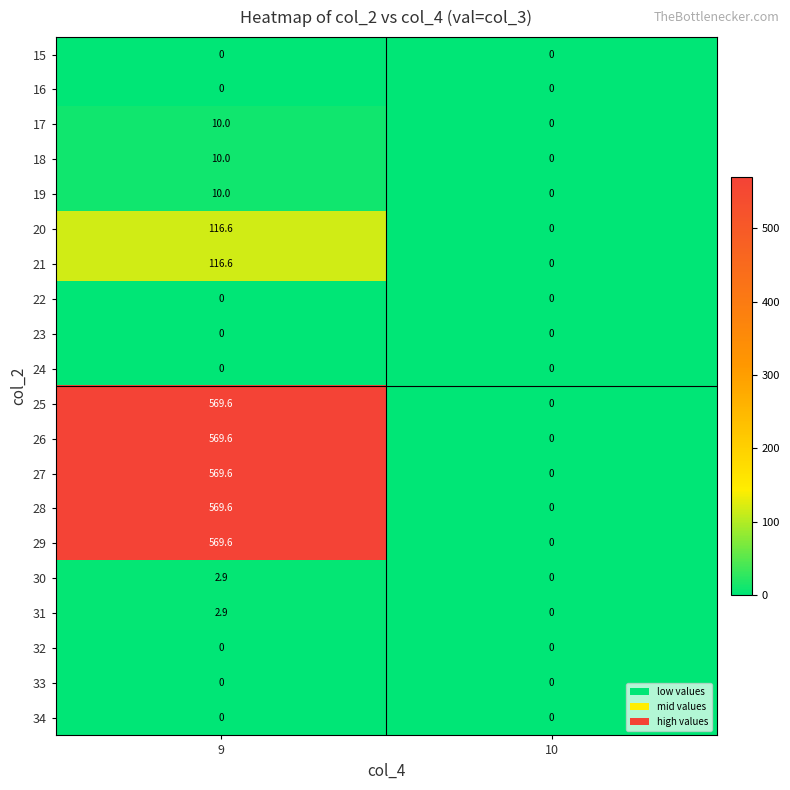

Which category has the highest value across all series?

9